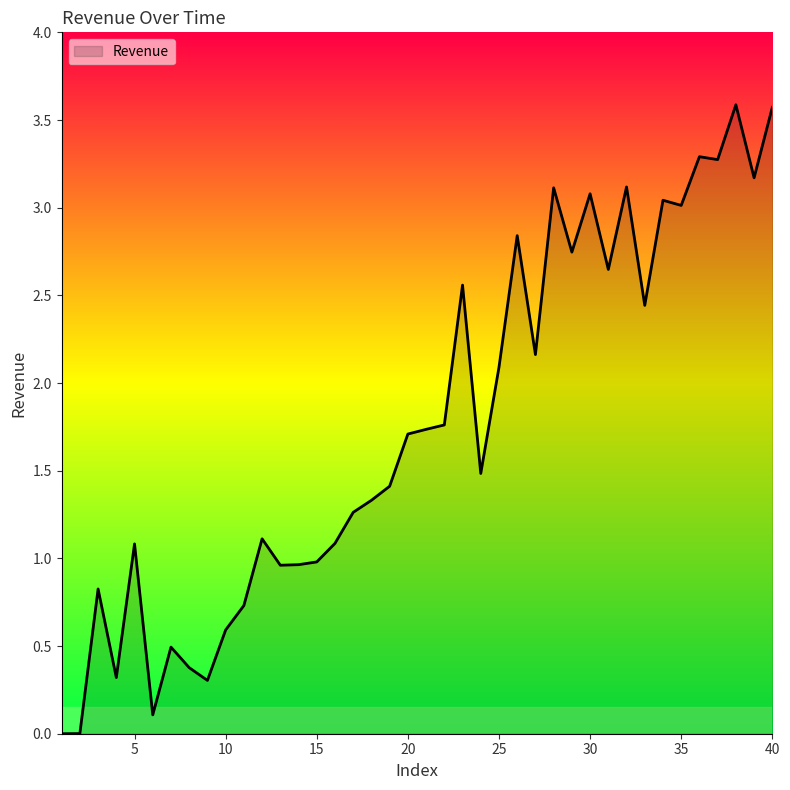

What is the greatest value displayed?

3.6